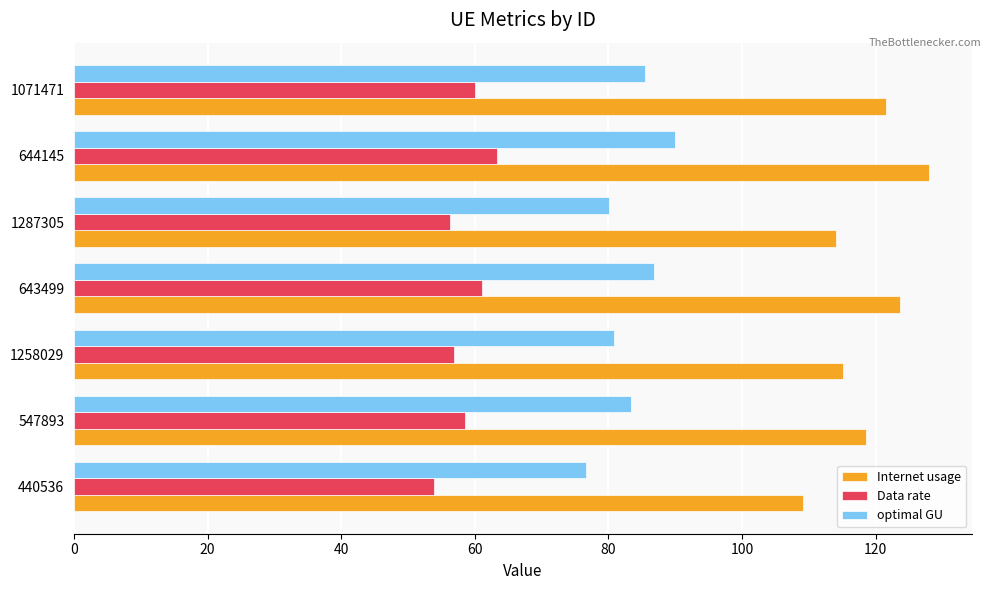

Is it true that optimal GU equals 62.7 at 644145?

False